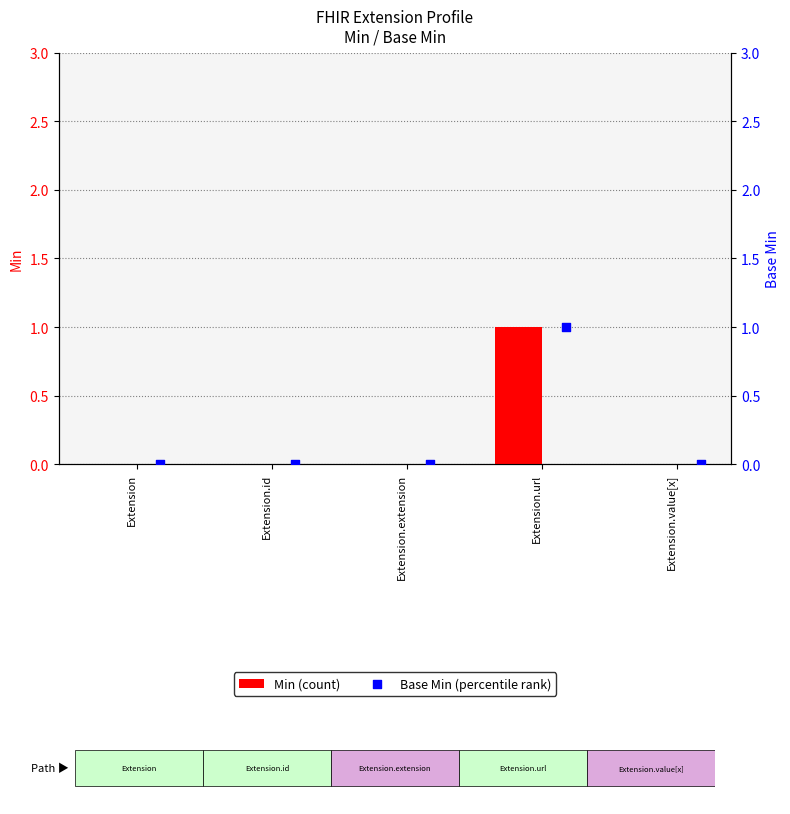

What are all the series names shown in the legend?

Min, Base Min